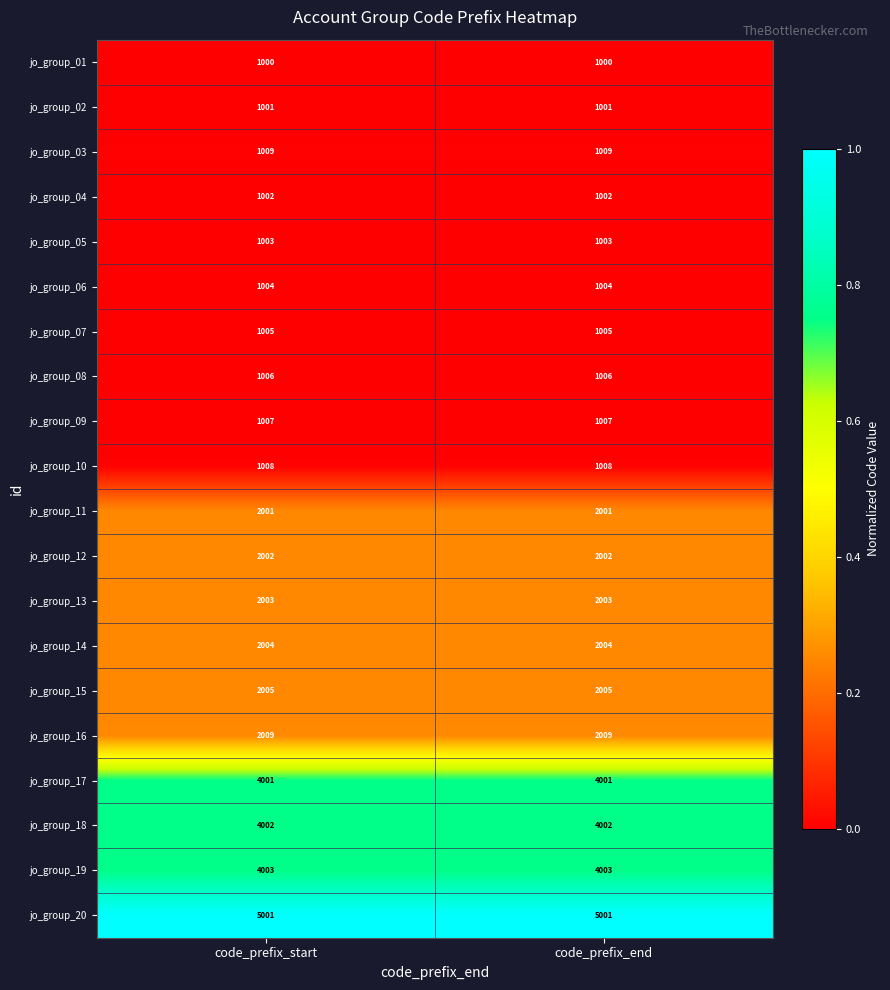

What is the lowest value of the jo_group_04 series?

1002